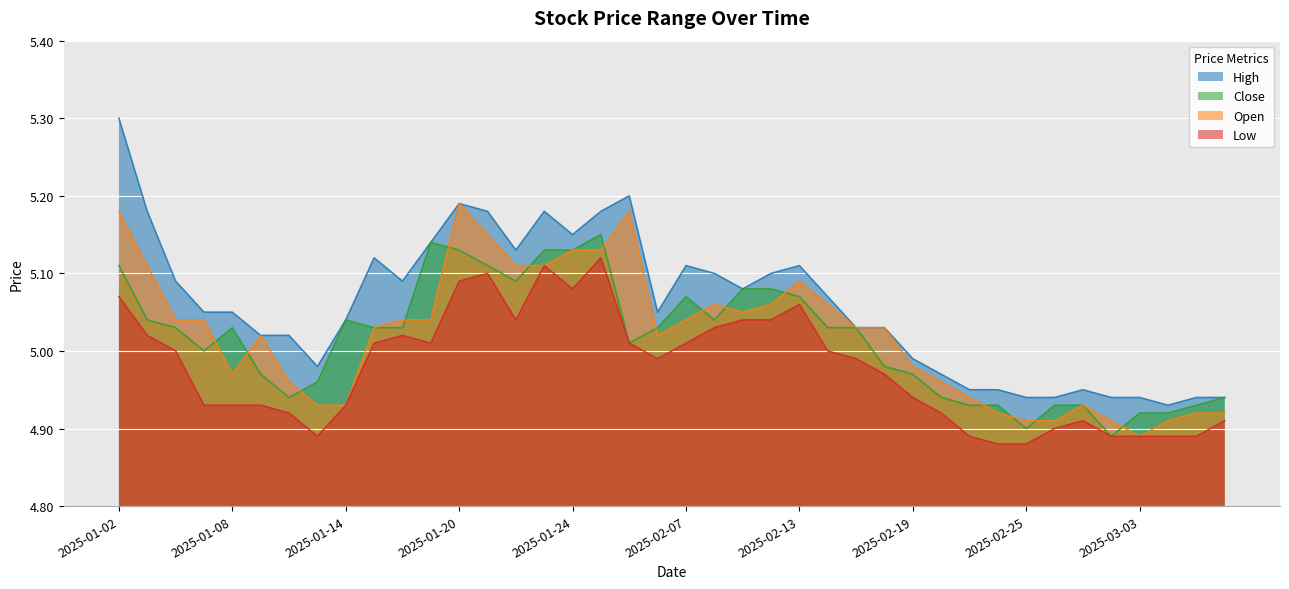

How many lines are shown in the chart?

4